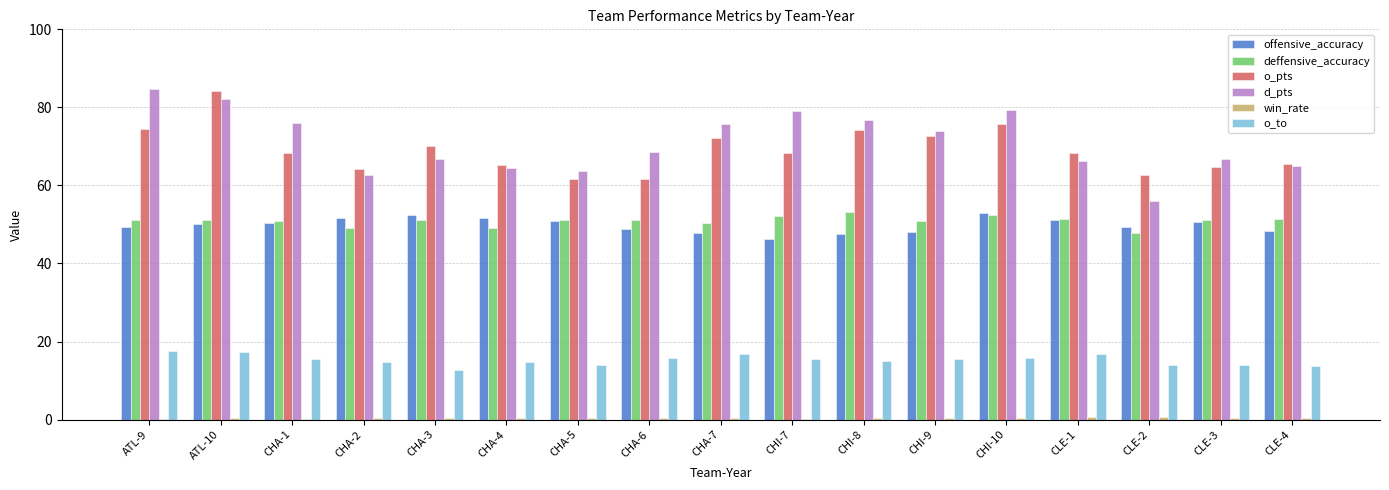

What is the total value across all series at CHI-7?

261.4